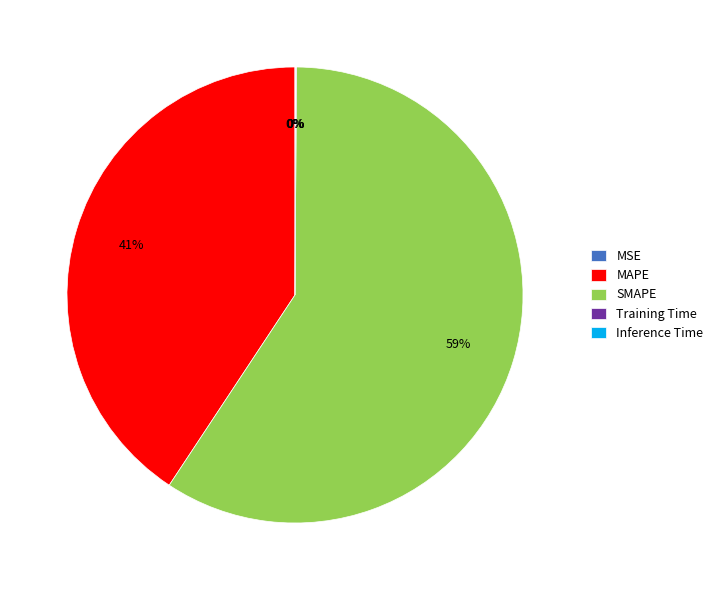

Which category has the biggest portion of the pie?

SMAPE